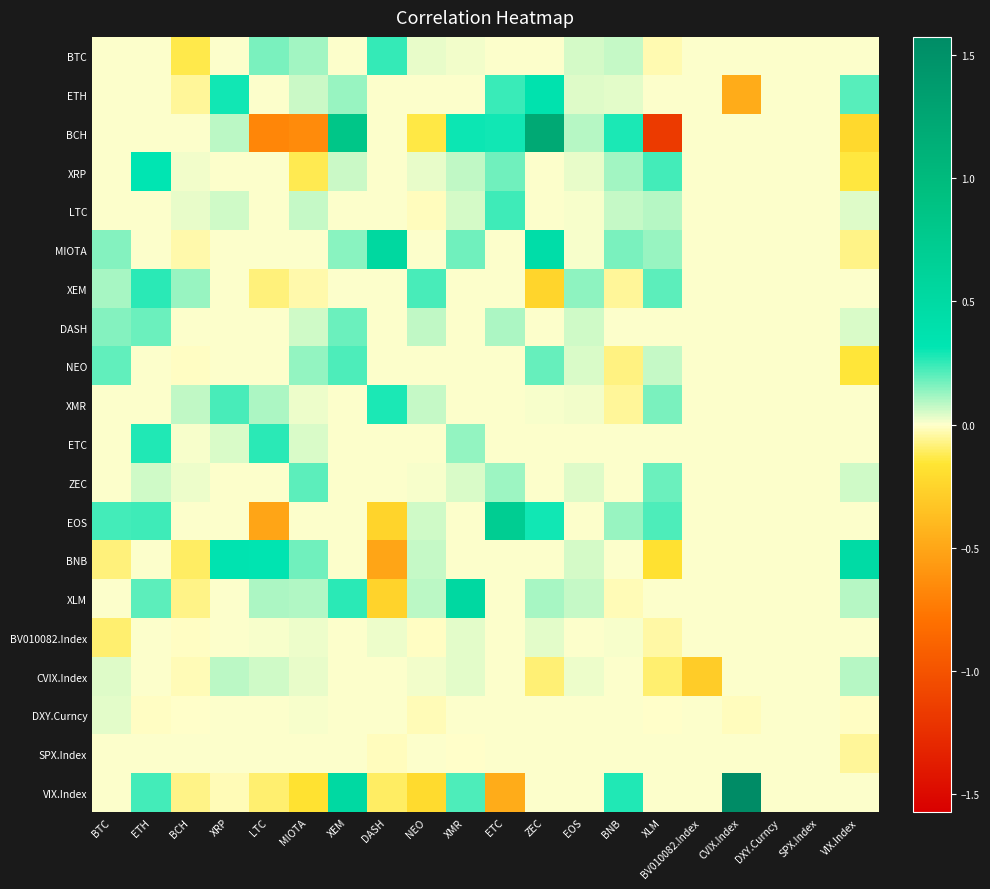

At which category does the chart reach its peak across all series?

CVIX.Index